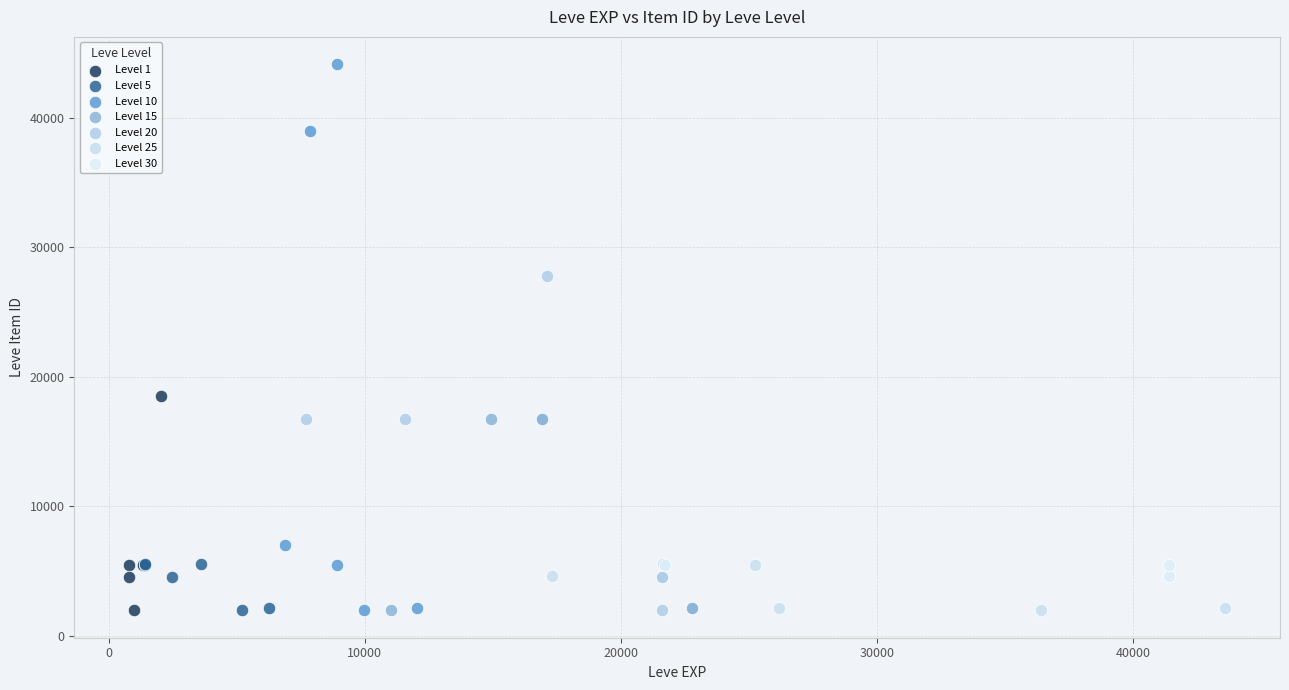

Which series has the largest Y range (max minus min)?

Level 10